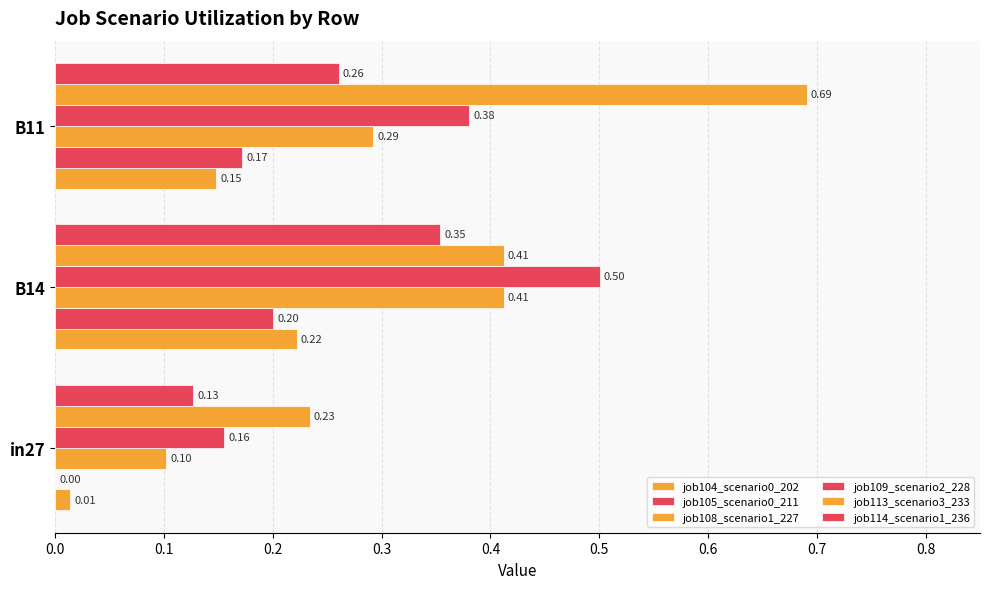

How many categories are shown in the chart?

3